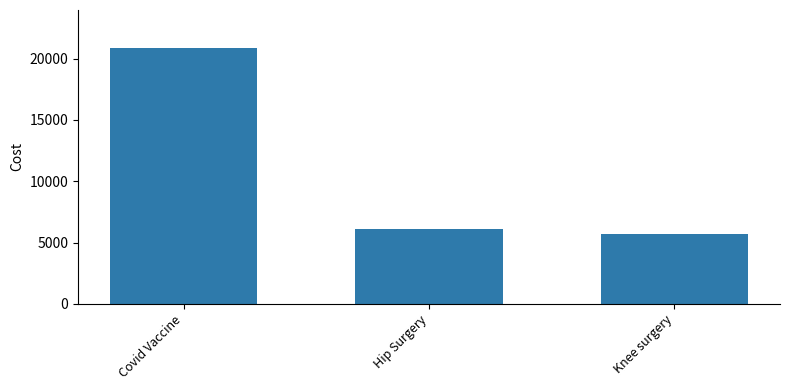

How many categories are shown in the chart?

3